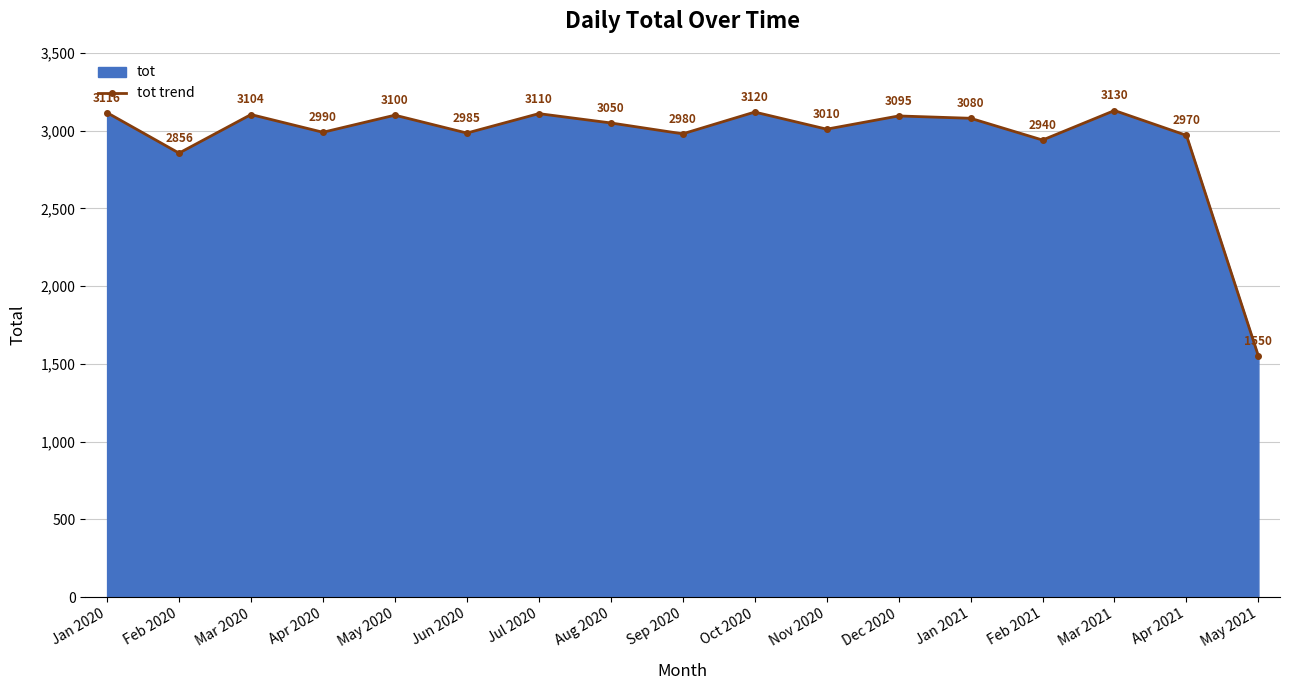

True or false: the data has more than 1 interior local peaks.

True